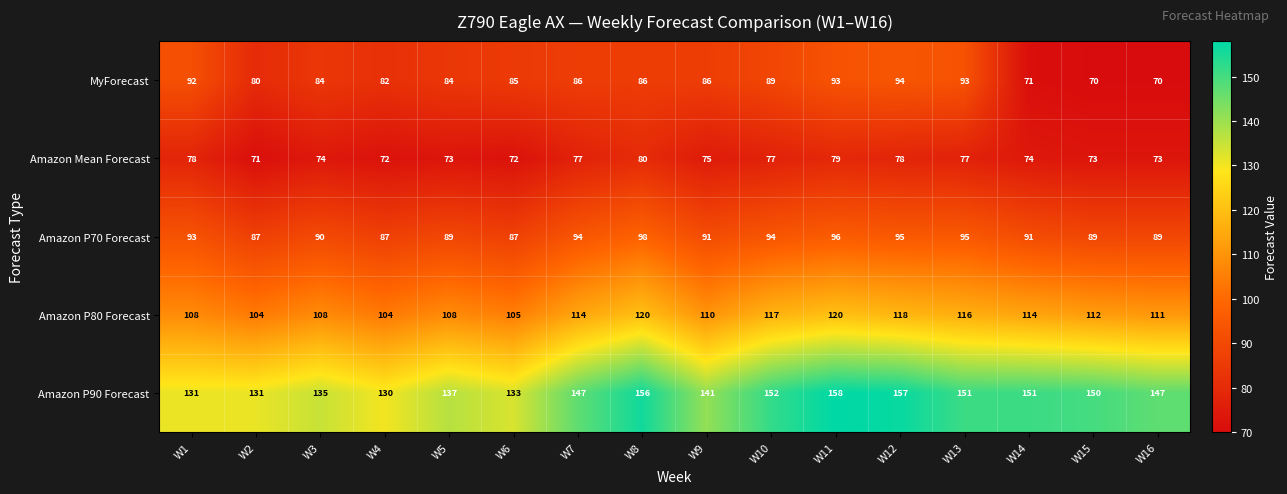

Count the Amazon Mean Forecast values in the range 73 to 78.

11